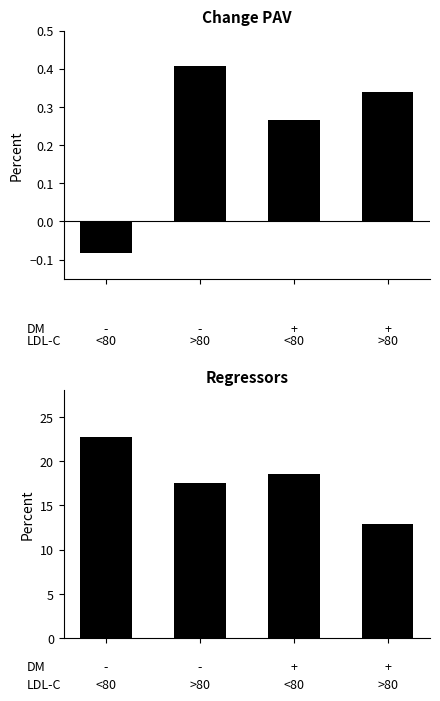

Is it true that Change PAV equals 0.1 at 3?

False